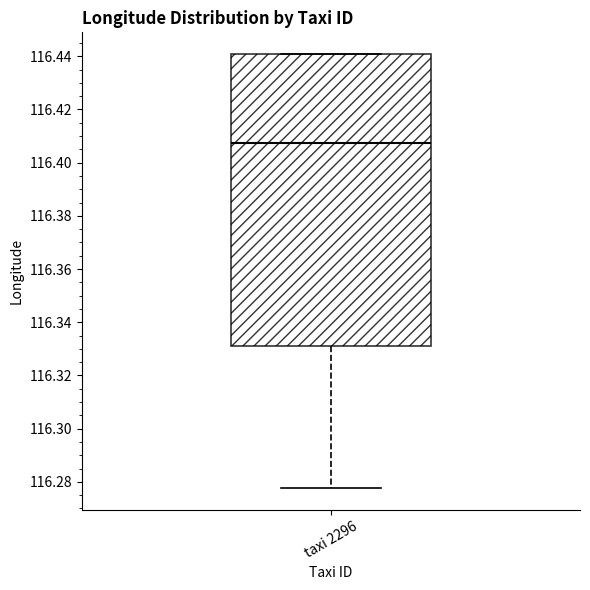

Transcribe this box plot: give where the median line is, the range the box spans, and where the two whiskers end, as read against the y-axis. The values are not printed on the chart, so give them approximately, as read against the axis.

median 116.408, box 116.332 to 116.440, whiskers 116.278 to 116.440